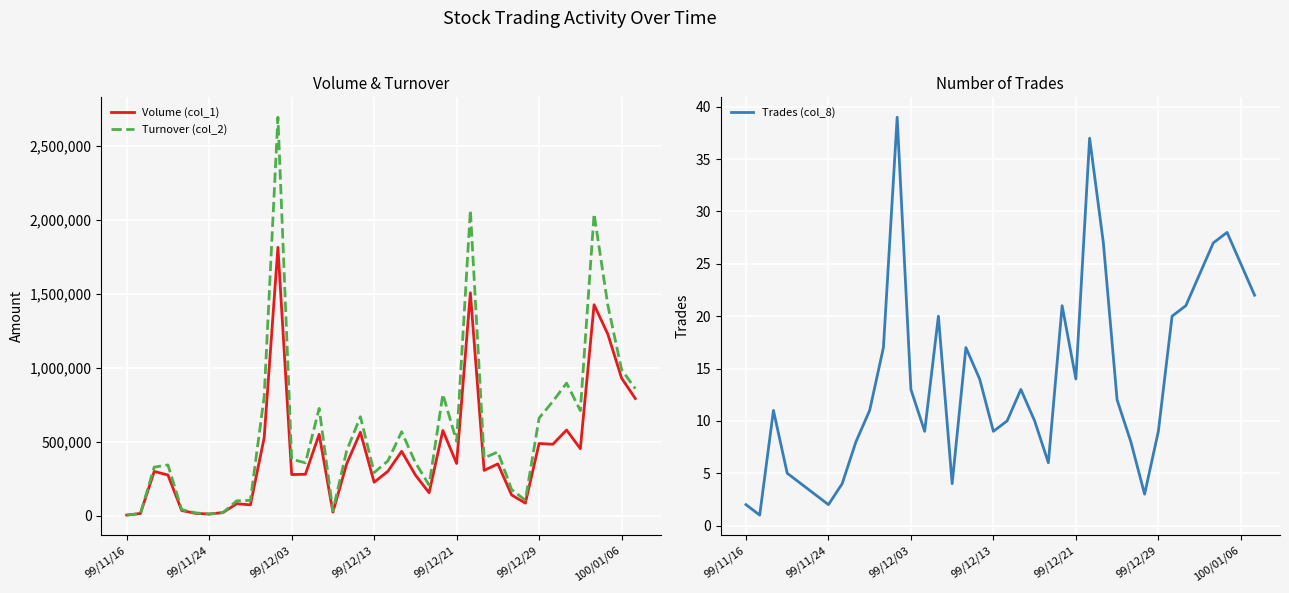

What is the value of the Turnover (col_2) point at the 19th from the left?

291390